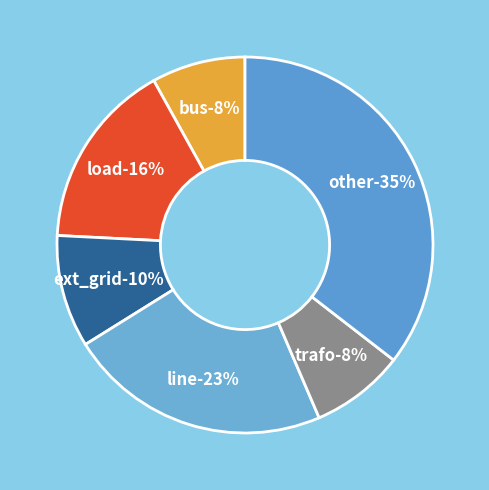

Count the number of slices in the pie.

6